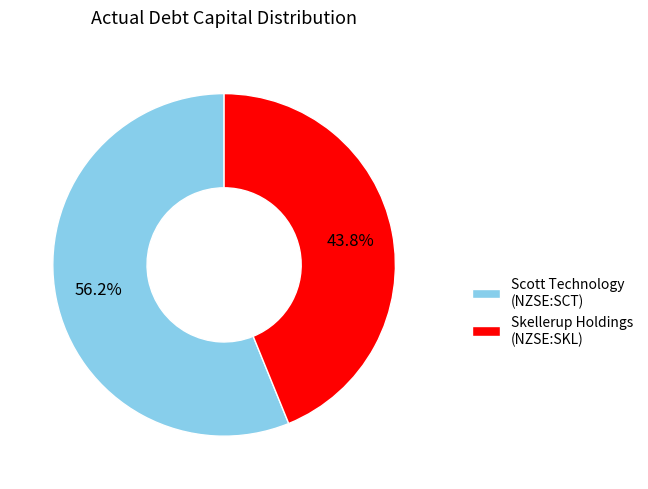

To the nearest percent, what is the average slice percentage?

50%